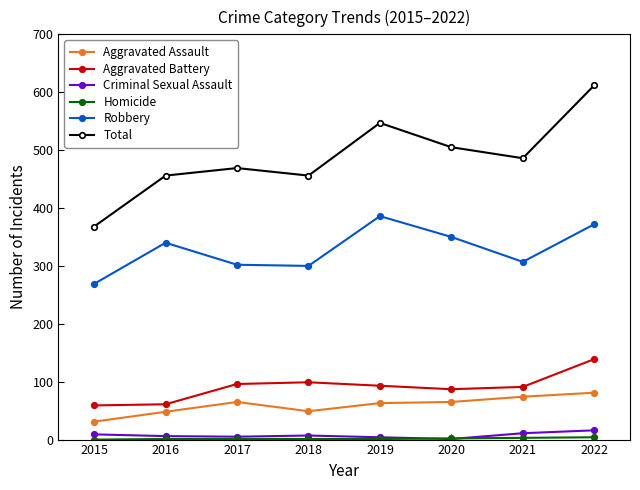

Which category has the highest value in the Robbery series?

2019